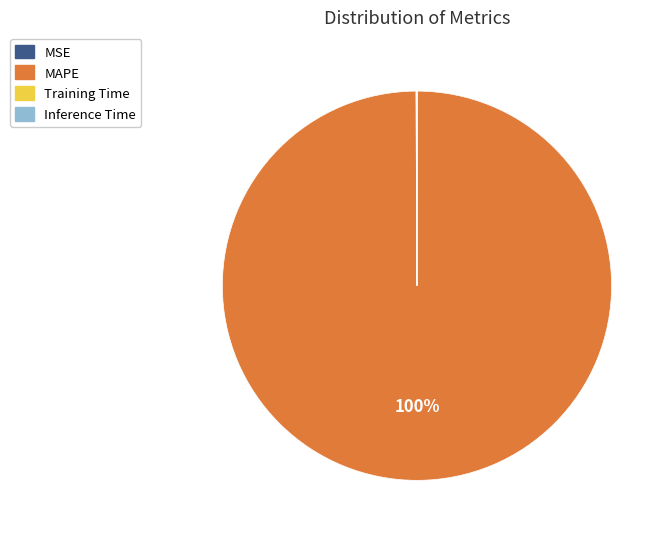

What is the largest slice in the pie chart?

MAPE